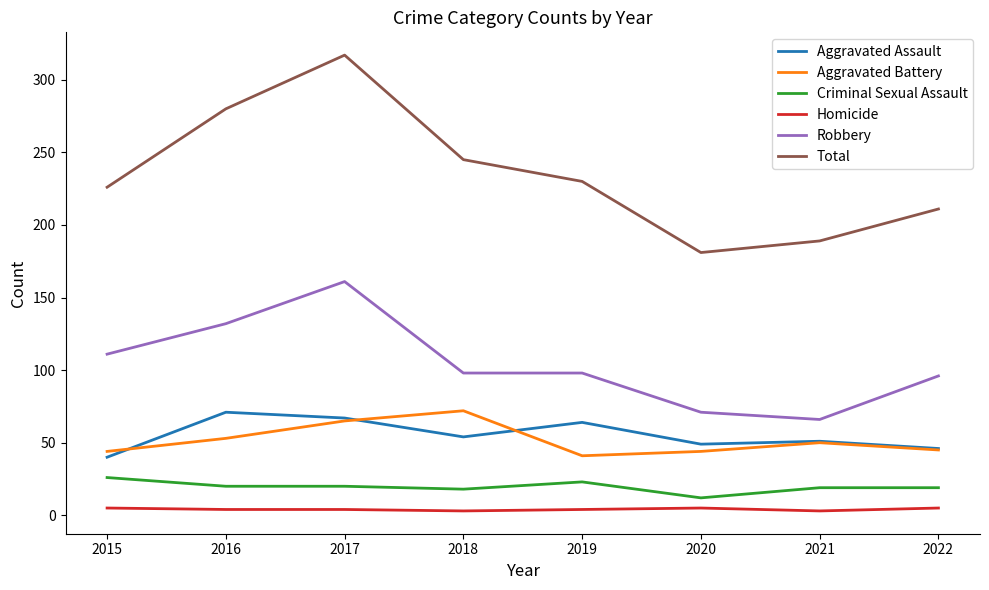

What is the highest value of the Robbery series?

161